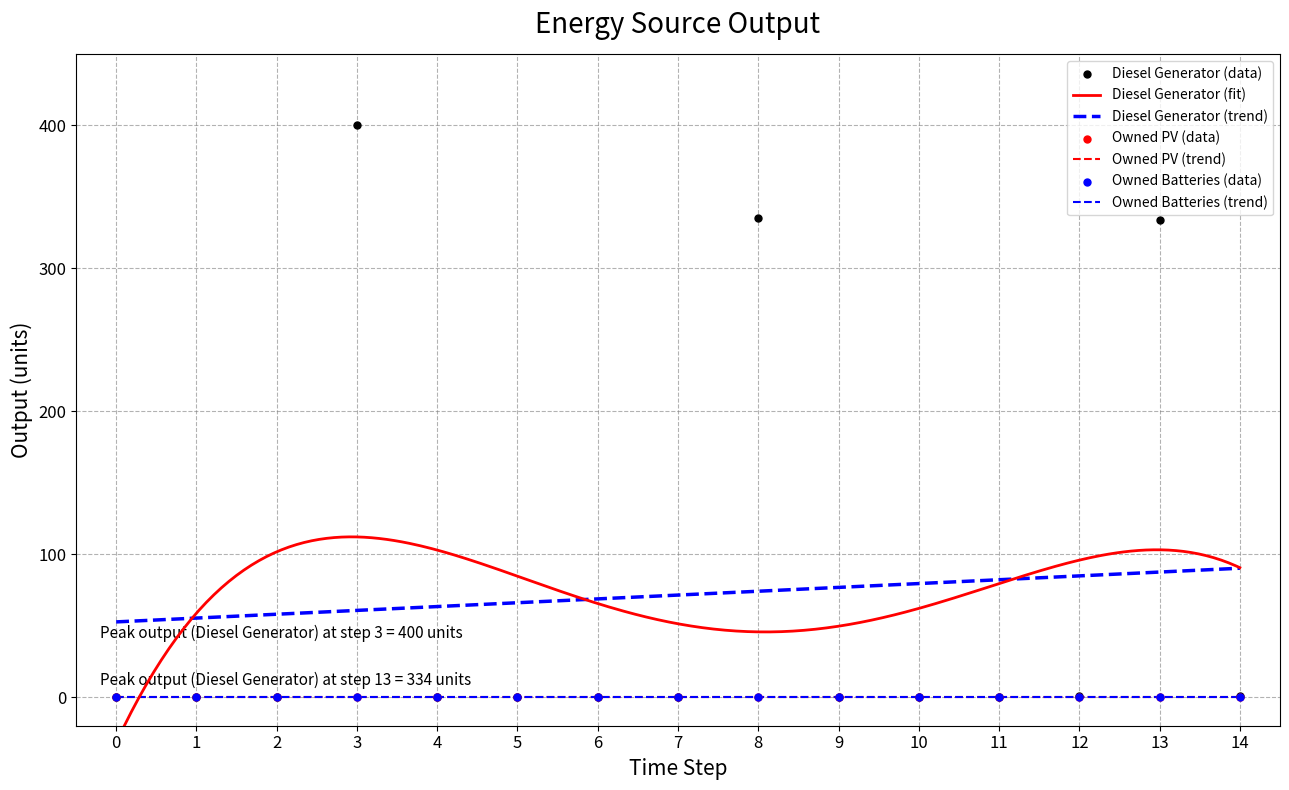

Which series reaches the maximum Y coordinate?

Diesel Generator